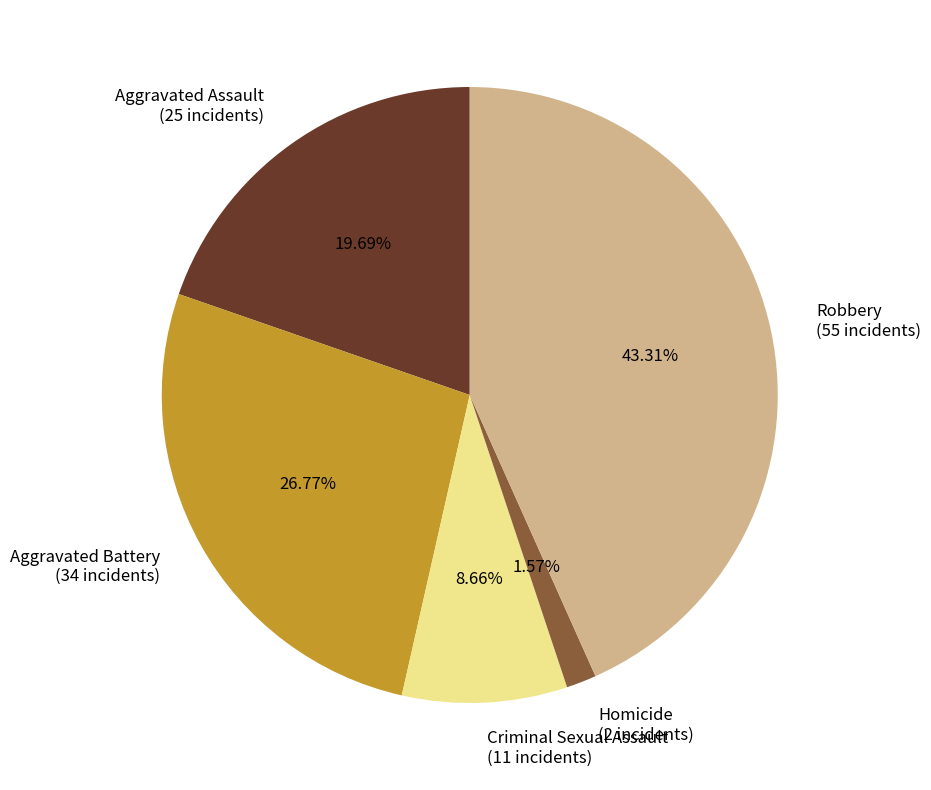

Which slice is the largest?

Robbery